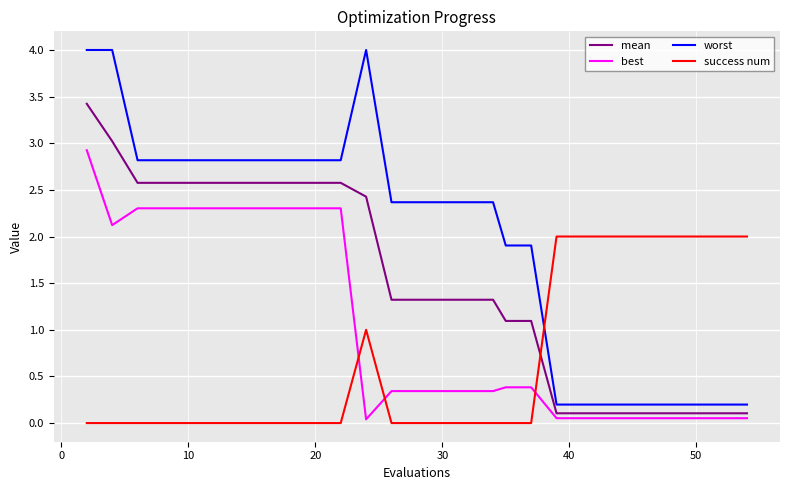

What is the highest value of the success num series?

2.0